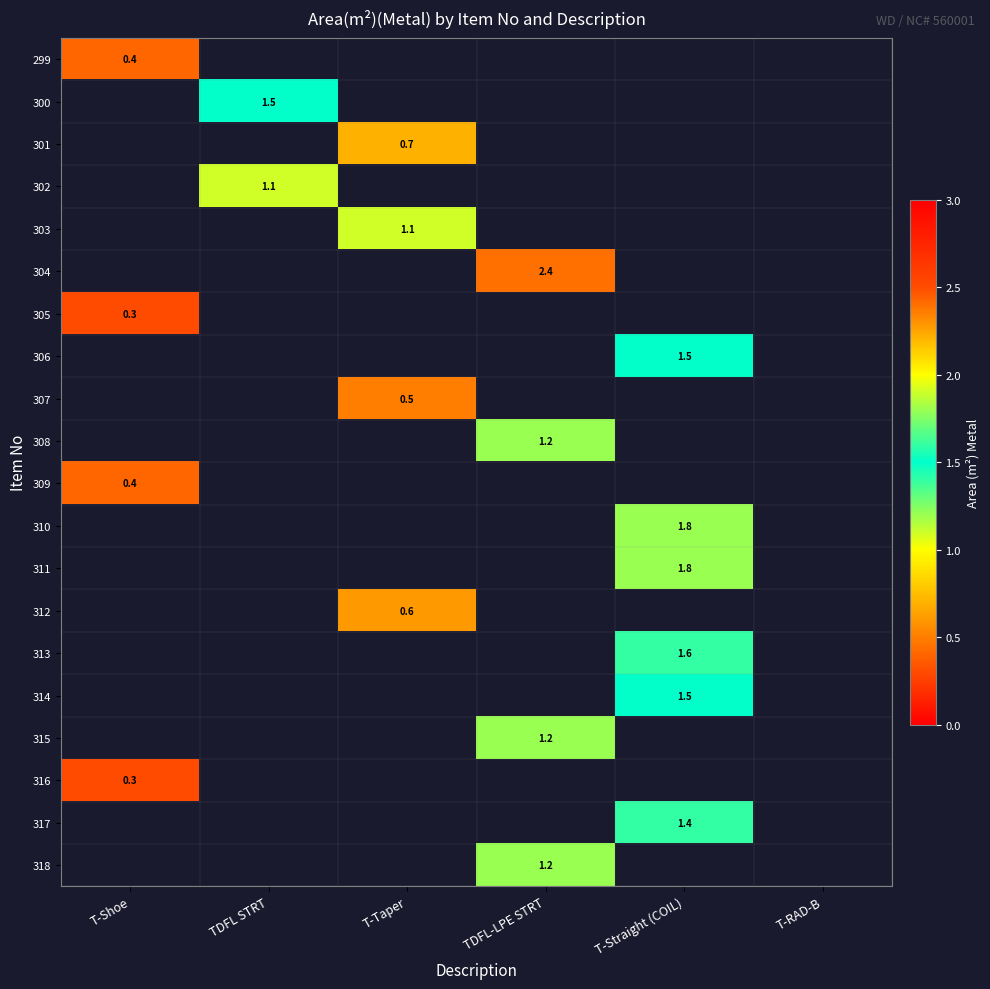

Is it true that 310 equals 1.1 at T-Straight (COIL)?

False